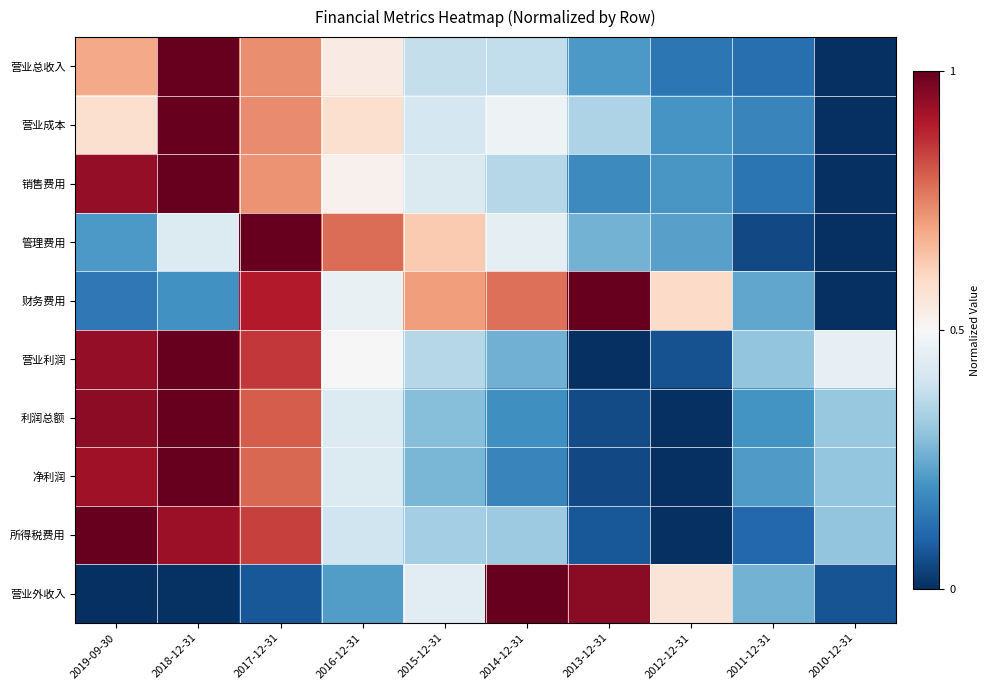

Which category has the lowest value across all series?

2010-12-31